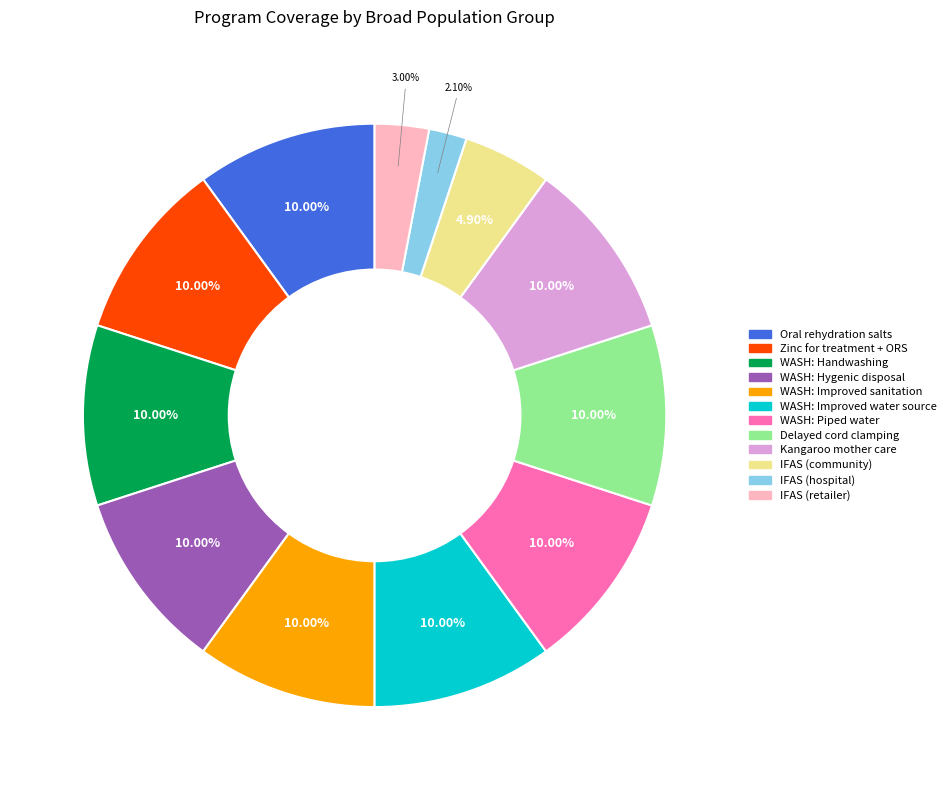

Is there a majority slice in this chart?

No